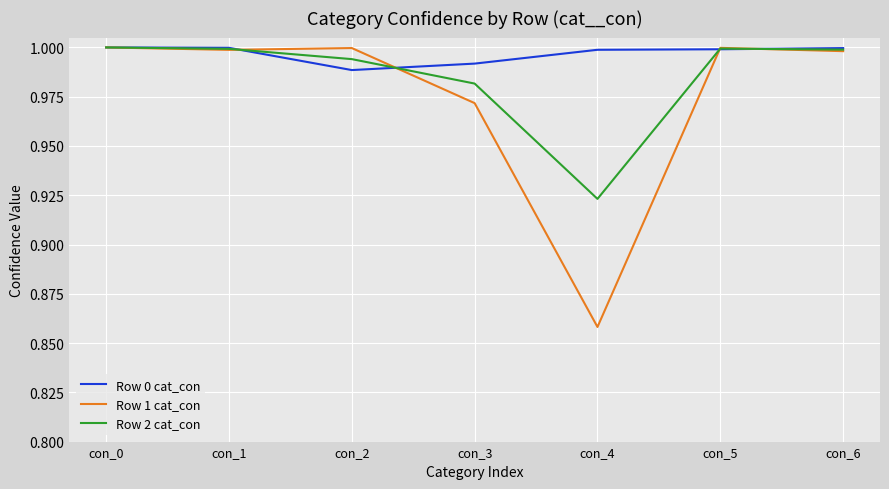

Which series has the largest range (max minus min)?

Row 1 cat_con